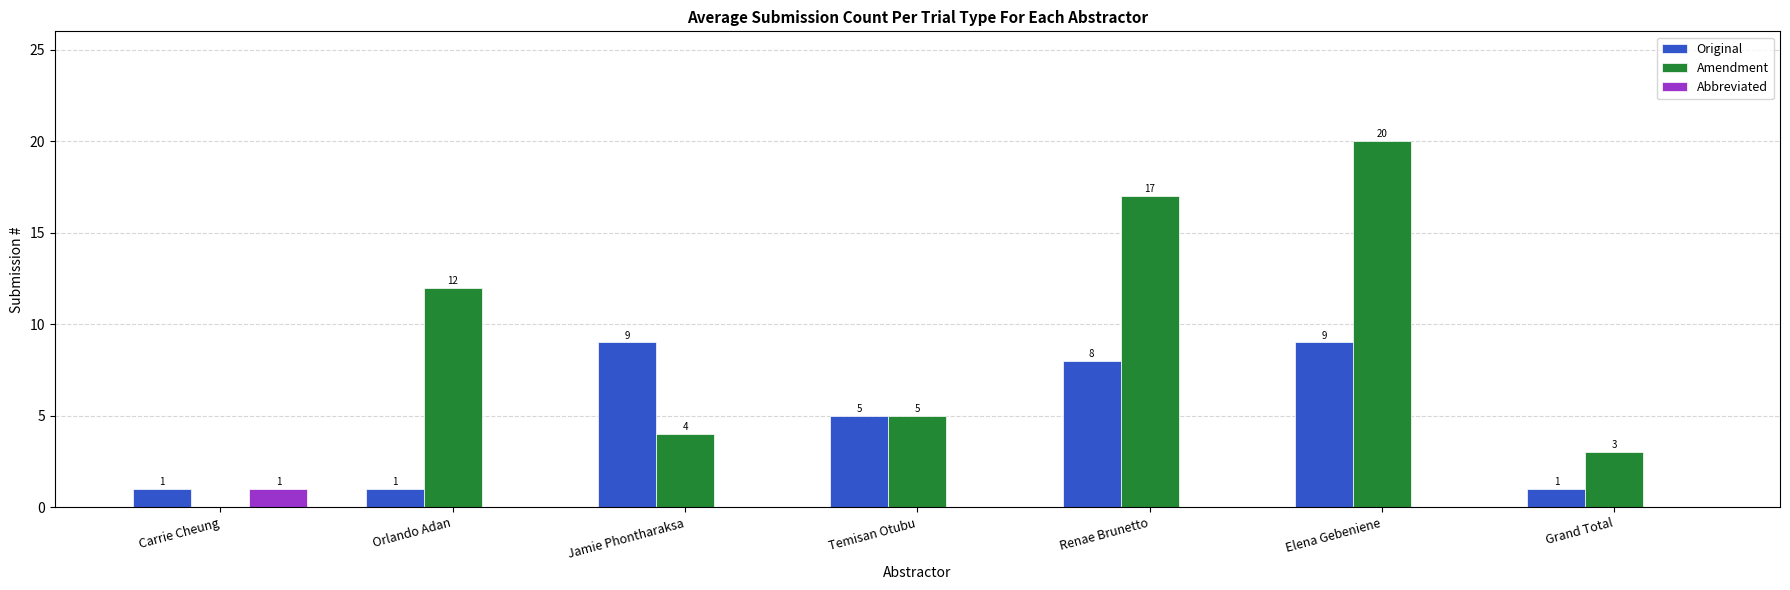

Where does the Amendment series first go above 5?

Orlando Adan